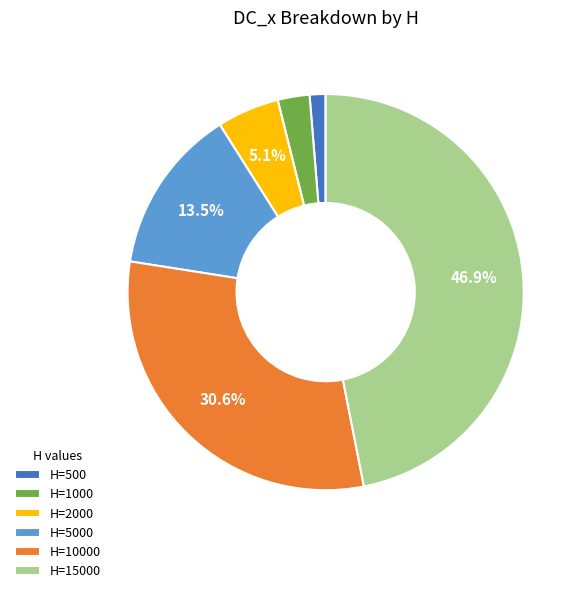

To the nearest percent, what is the average slice percentage?

17%